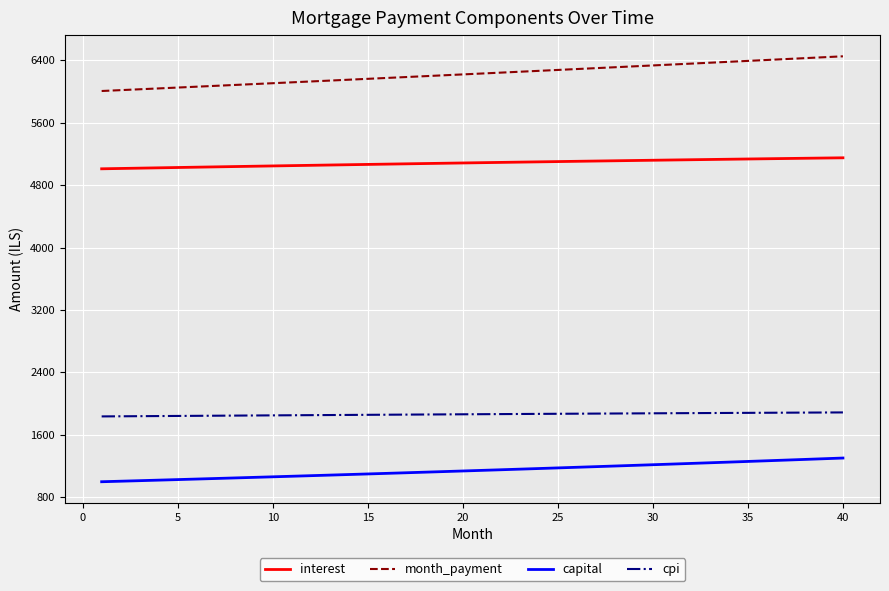

What is the maximum value shown in the chart?

6451.3